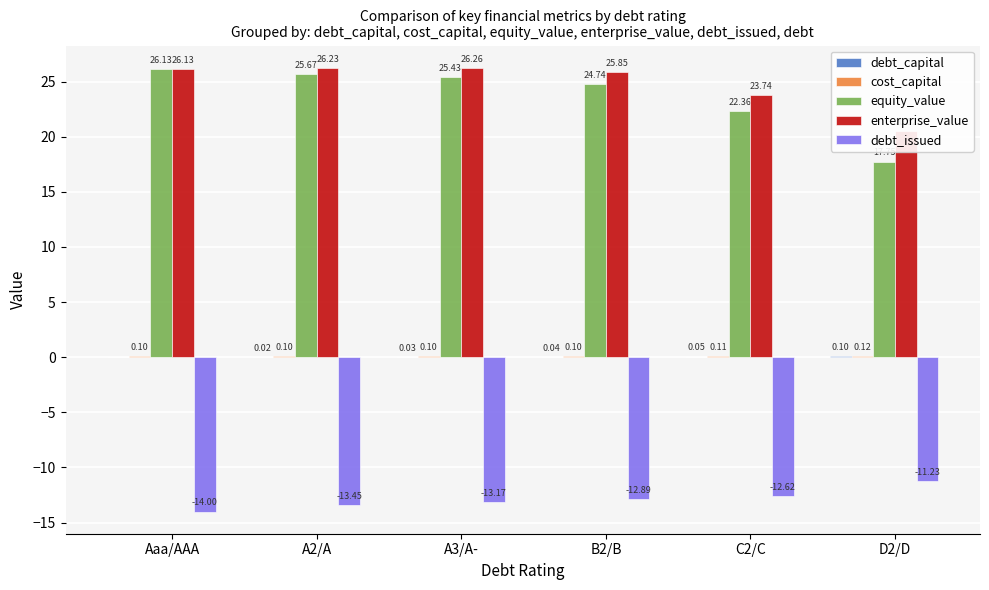

At which category is the sum across all series the highest?

A3/A-